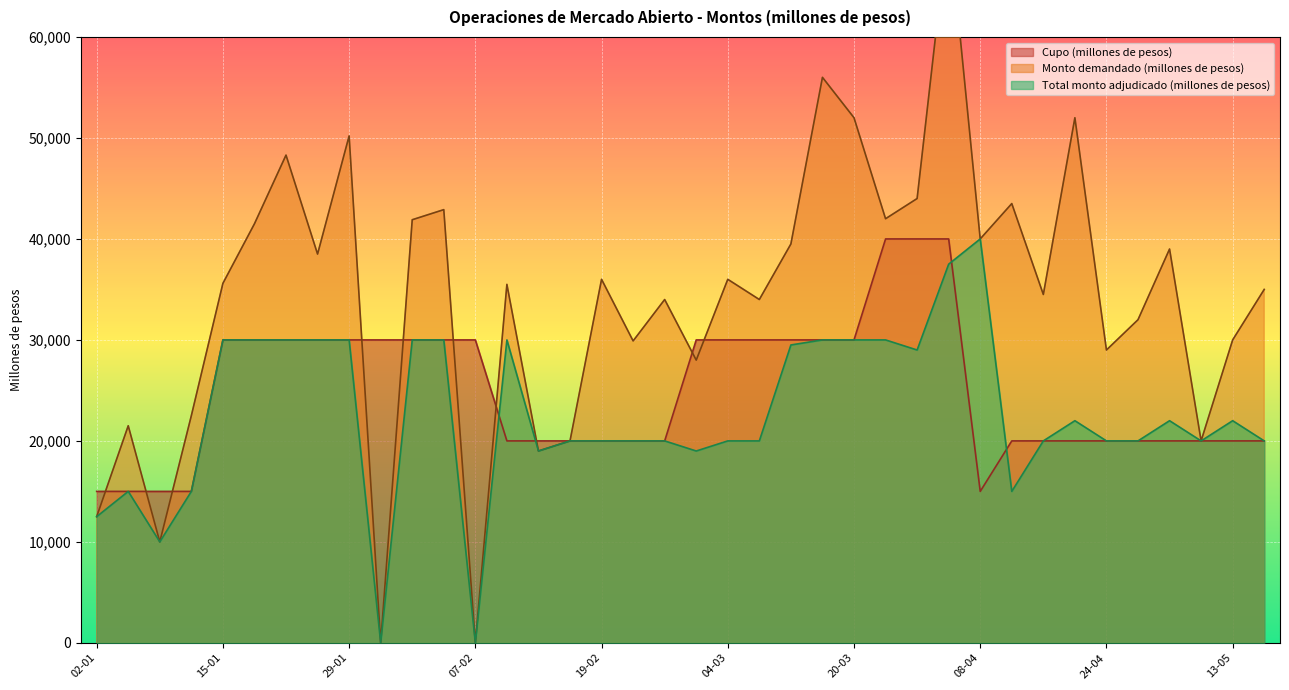

Is it true that Monto demandado (millones de pesos) equals 16577 at 28-02?

False